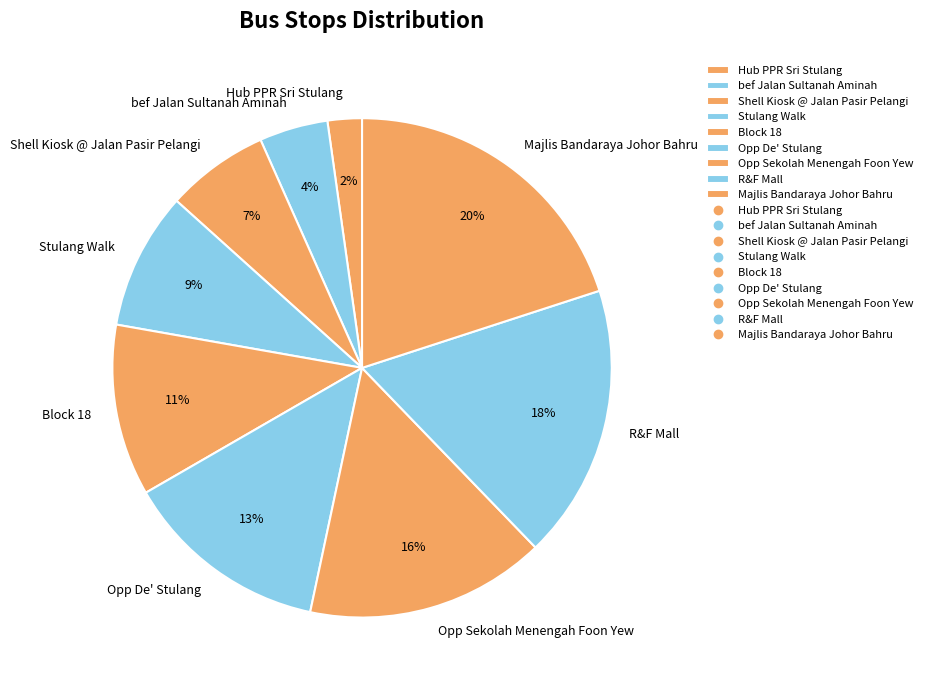

Do bef Jalan Sultanah Aminah and Hub PPR Sri Stulang together represent more than half of the pie?

No